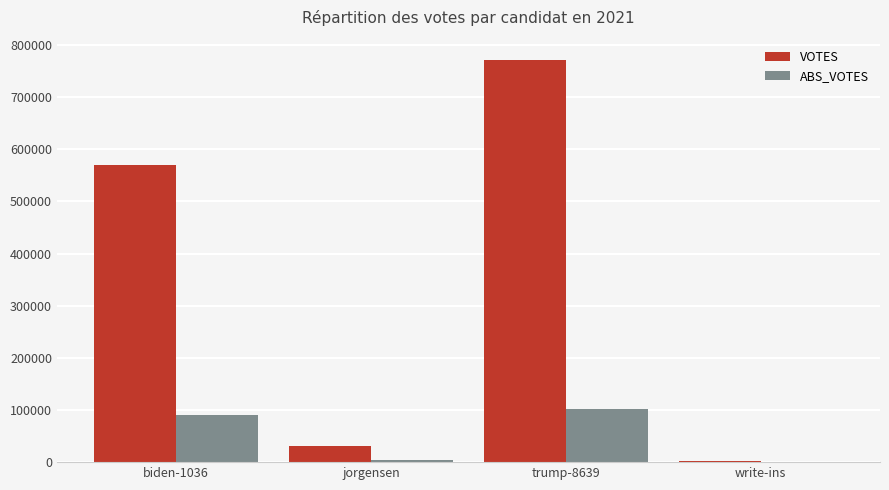

What is the maximum value shown in the chart?

771406